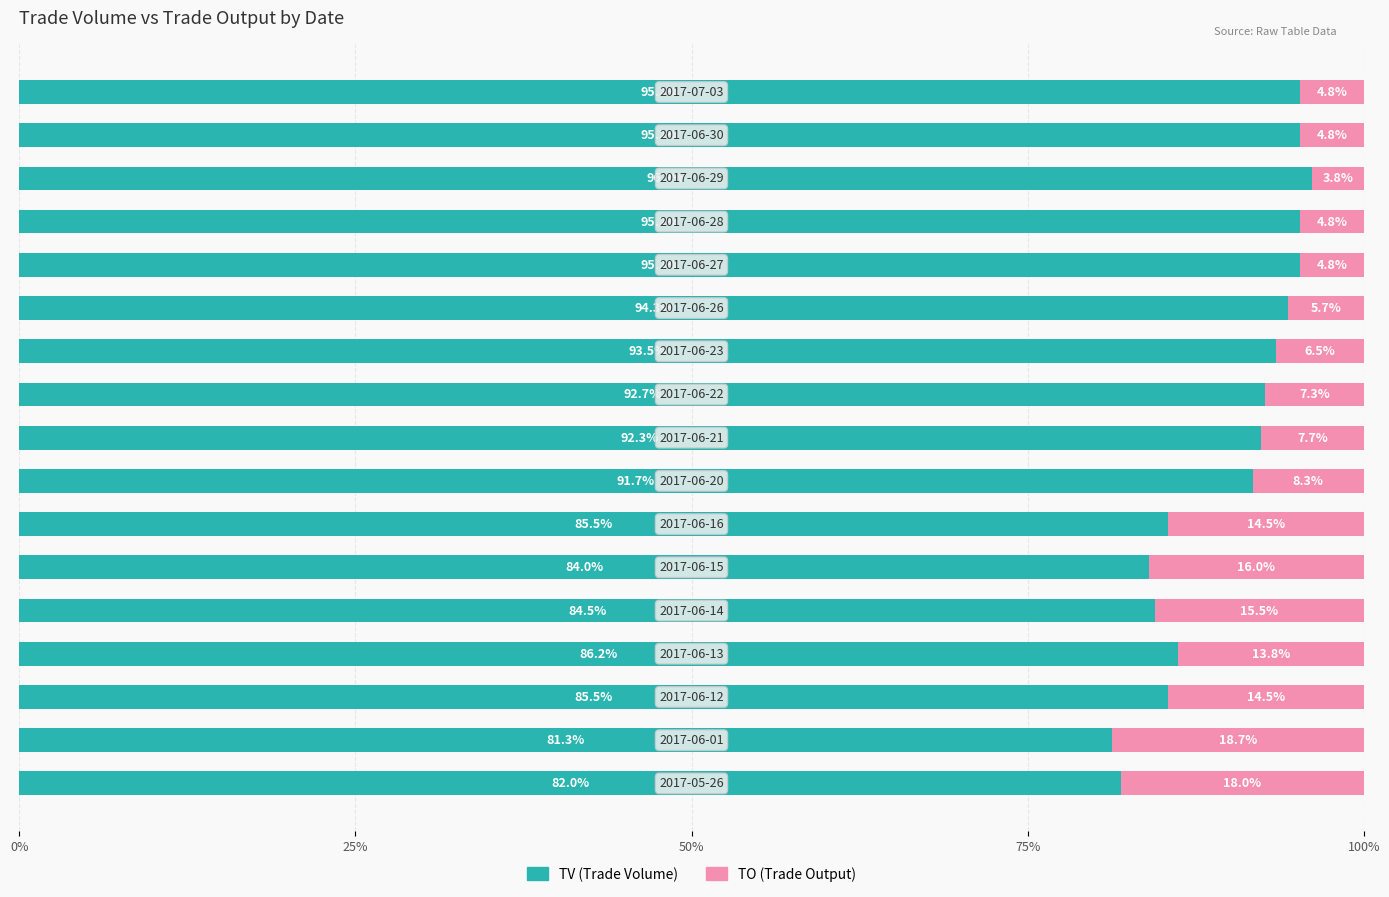

What is the average value of the TV (Trade Volume) series?

90.0